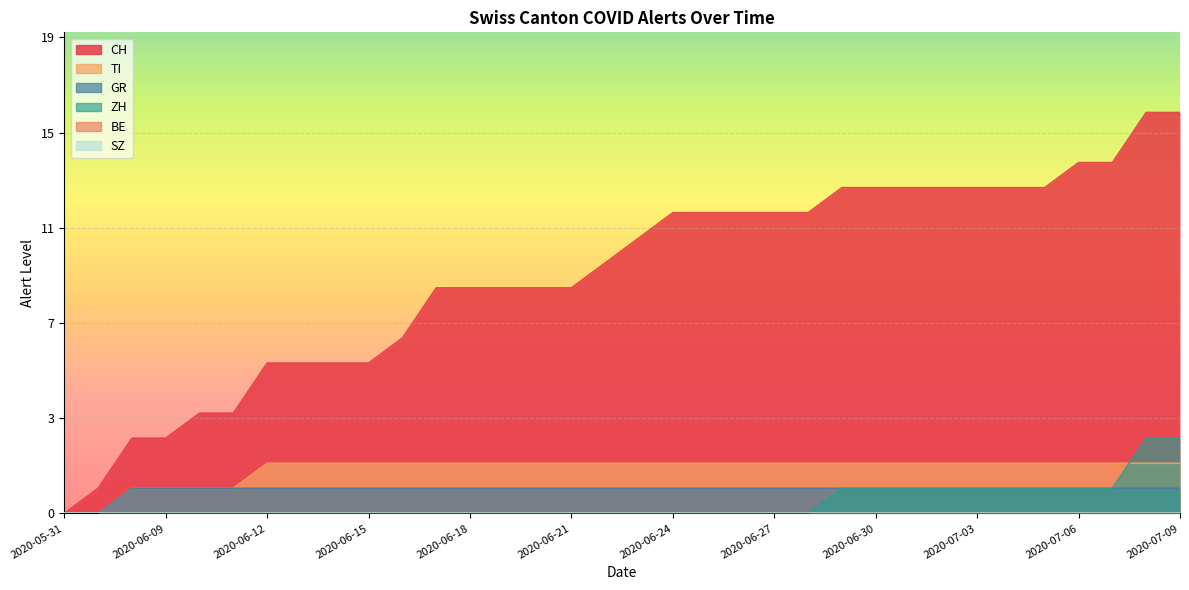

What is the total value across all series at 2020-07-07?

18